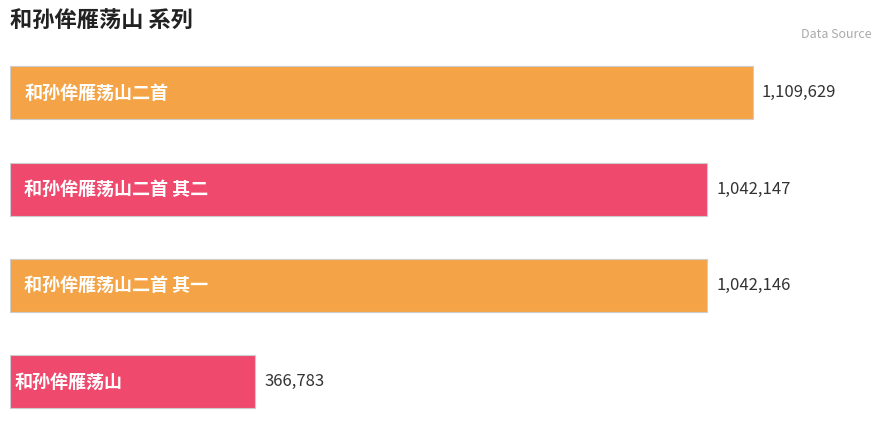

What is the greatest value displayed?

1109629